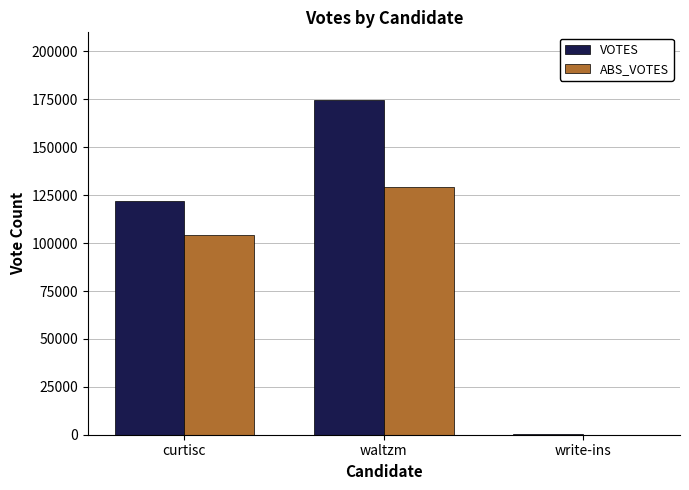

Reading left to right, list all the values displayed in this chart.

VOTES: curtisc=121945	waltzm=174894	write-ins=121
ABS_VOTES: curtisc=104224	waltzm=129126	write-ins=0